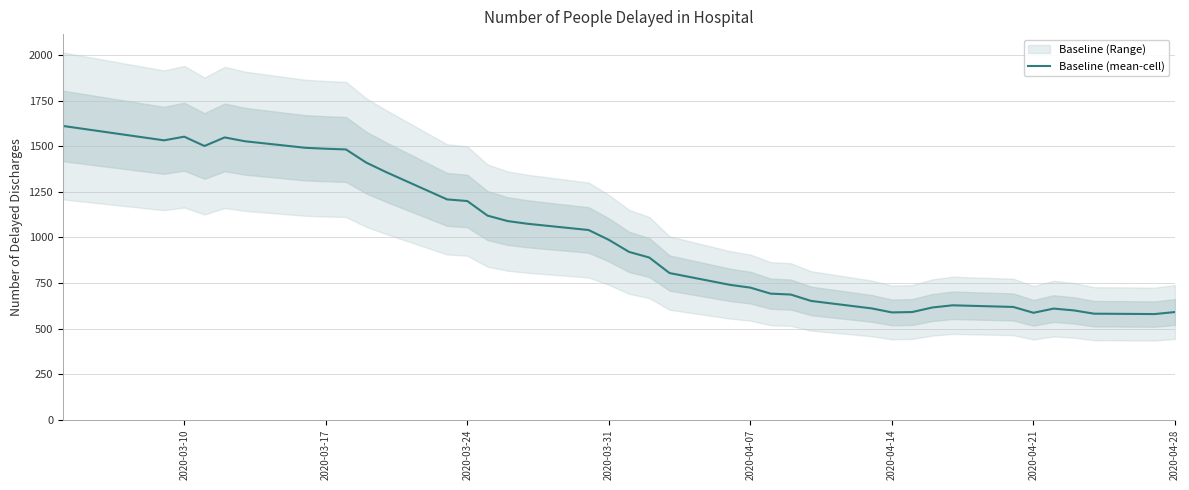

How many interior local peaks (higher than both neighbors) does the data have?

4